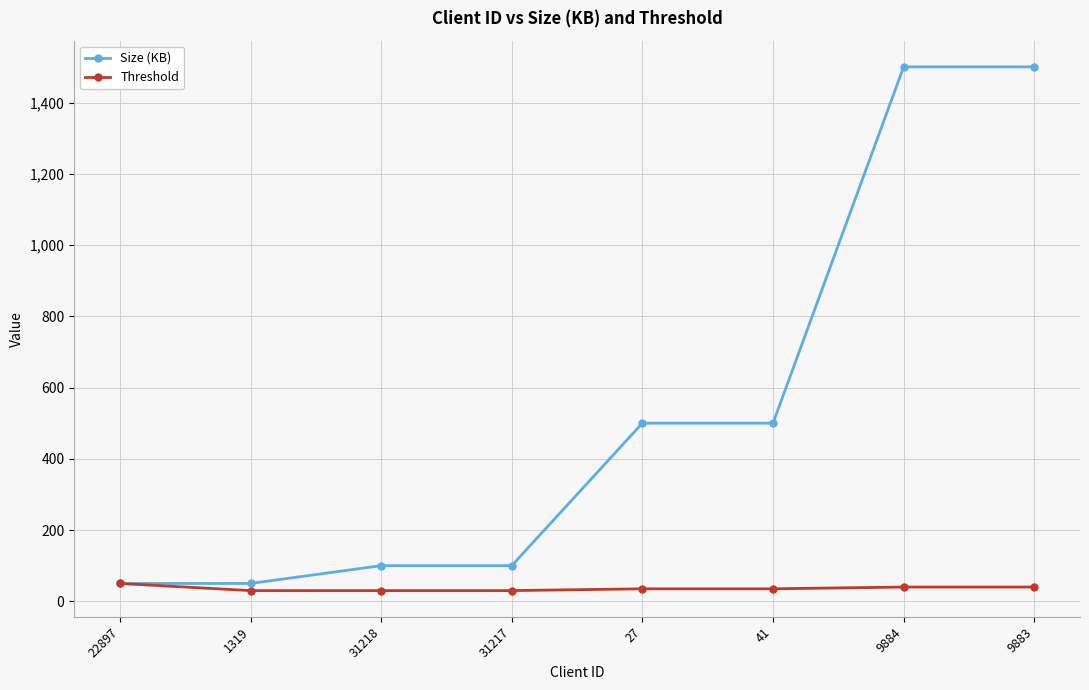

Which series has the largest range (max minus min)?

Size (KB)